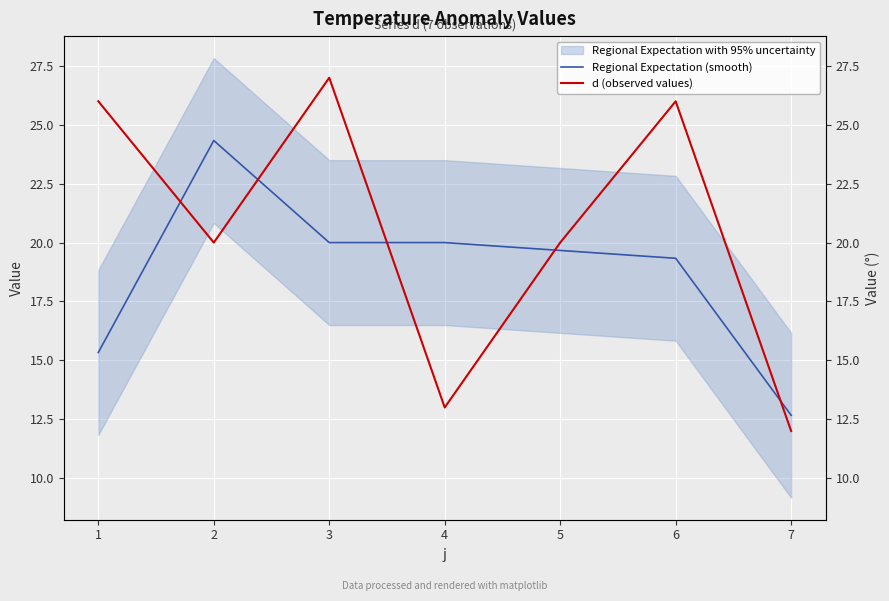

What is the maximum value for d (observed values)?

27.0